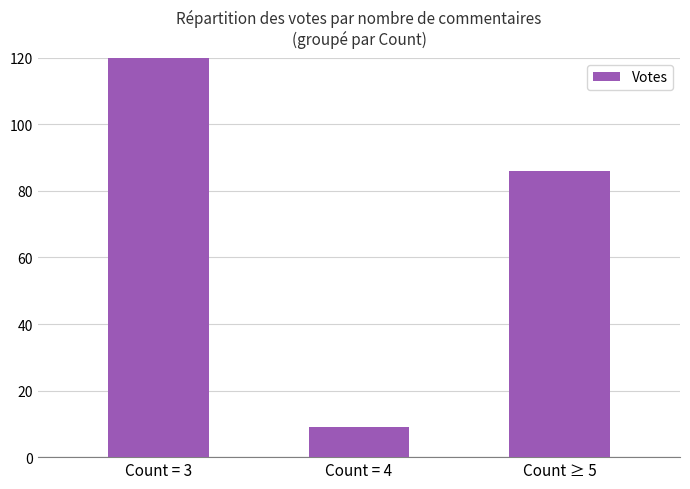

Rank the categories by value from lowest to highest.

Count = 4, Count ≥ 5, Count = 3